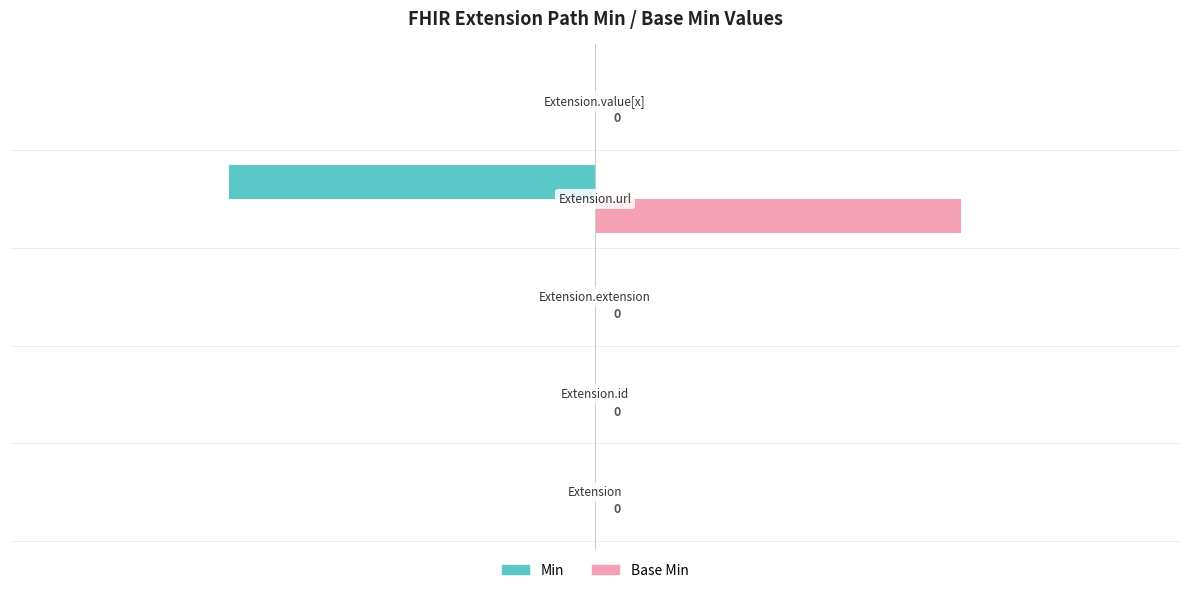

How many series are shown in this chart?

2